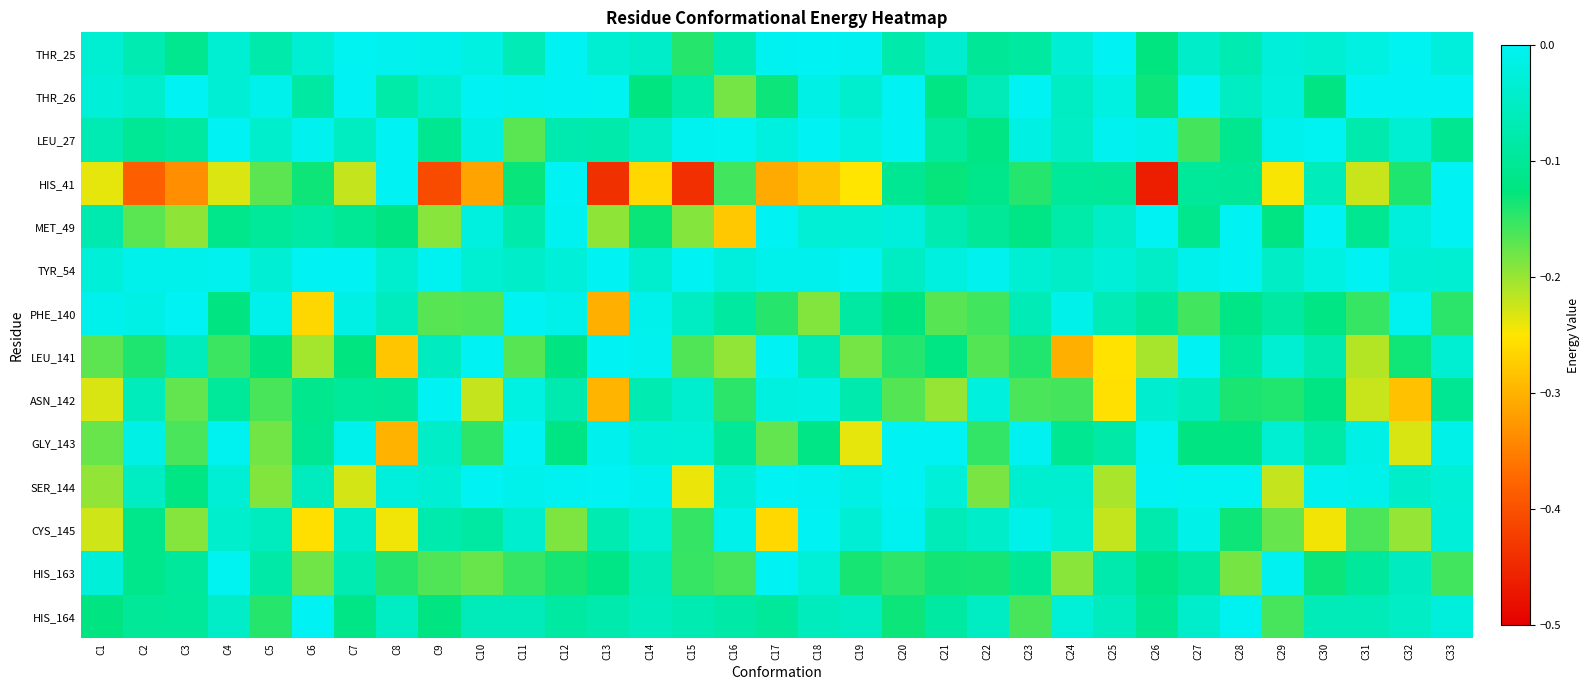

Which series has the widest spread of values?

HIS_41